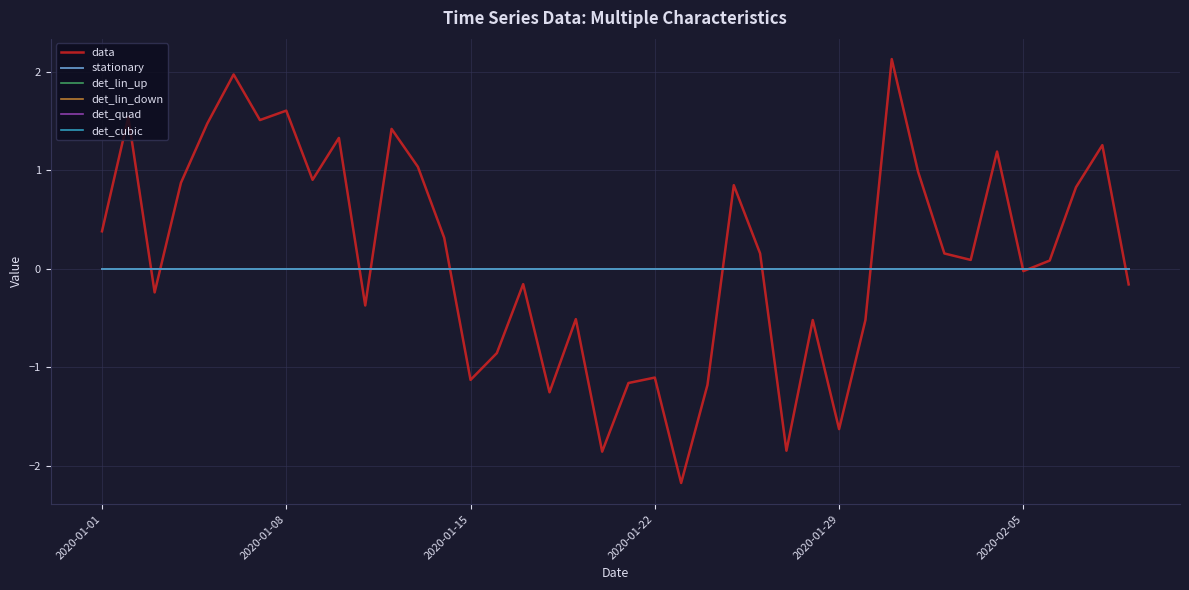

List the series in order of their peak value, lowest first.

stationary, det_lin_up, det_lin_down, det_quad, det_cubic, data